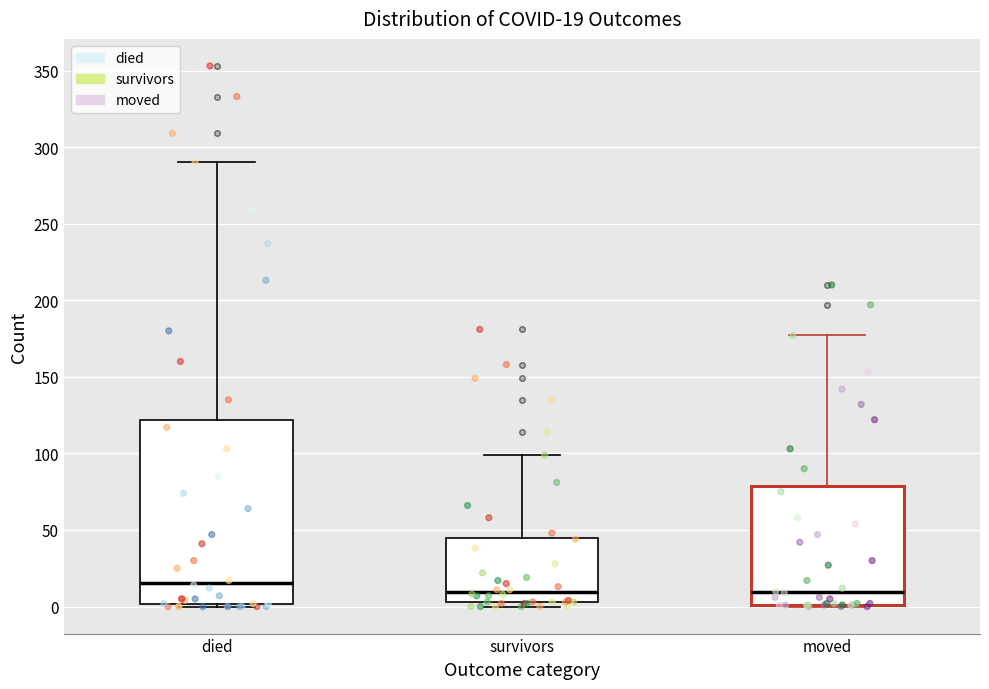

Which box is the tallest, from its lower edge to its upper edge?

died